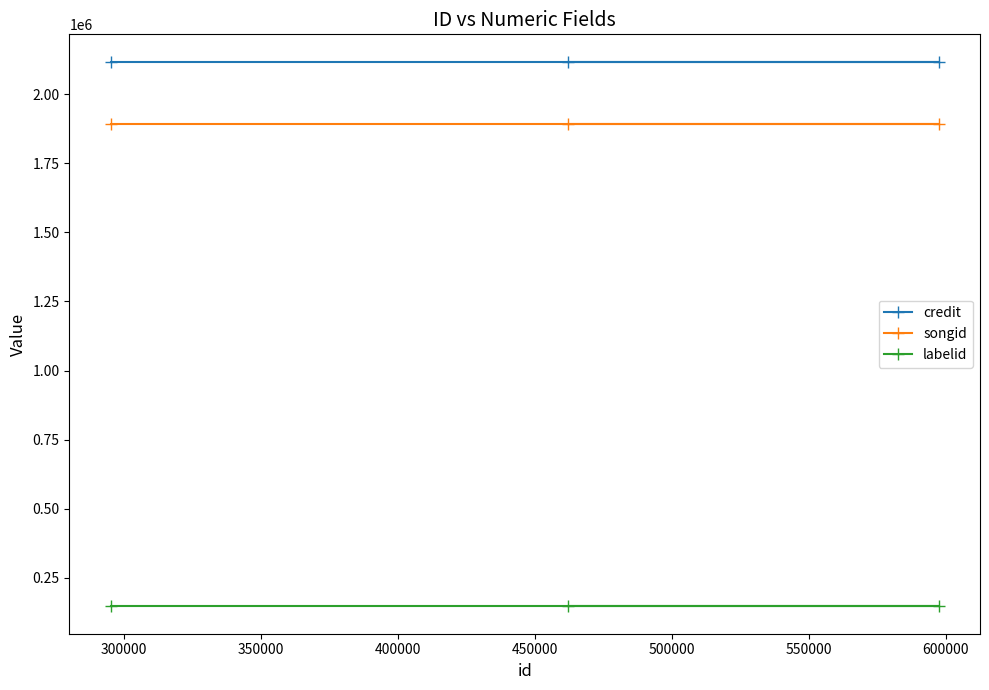

Which series has the largest total across all categories?

credit